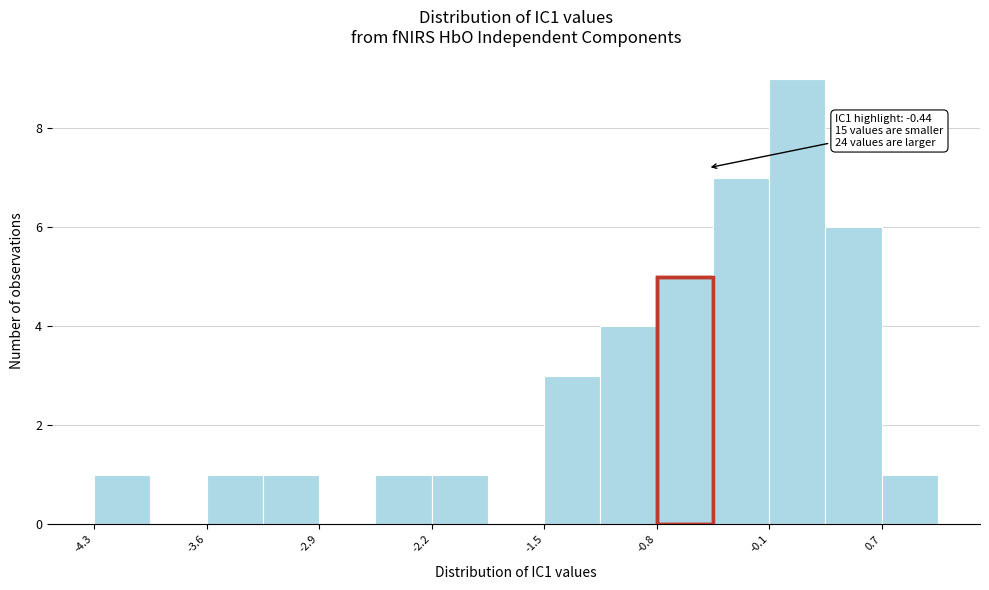

Around what value on the x-axis is the tallest bar? Give the approximate position of its centre, as read against the axis.

0.1